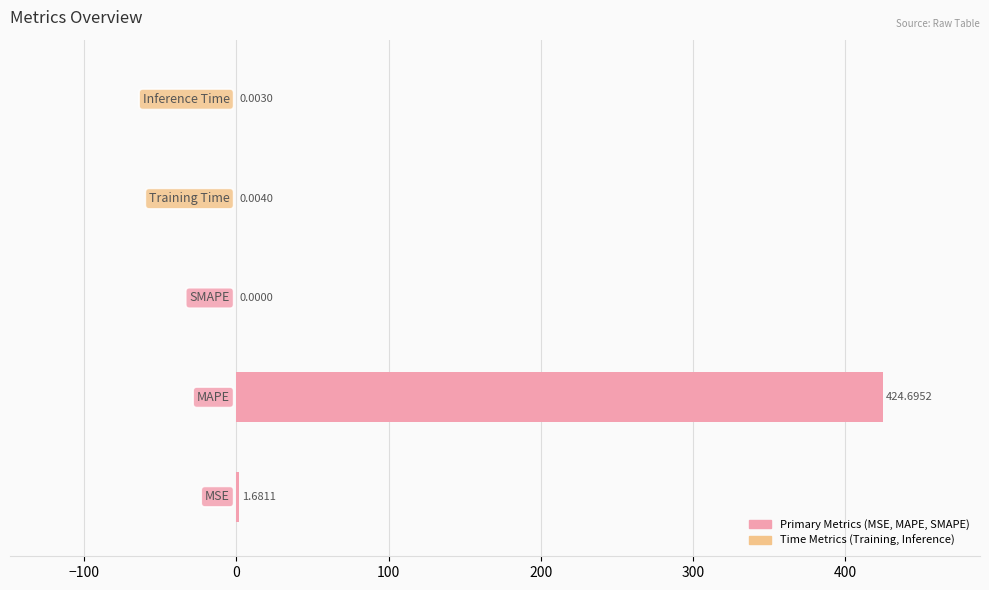

What is the sum of all values?

426.4